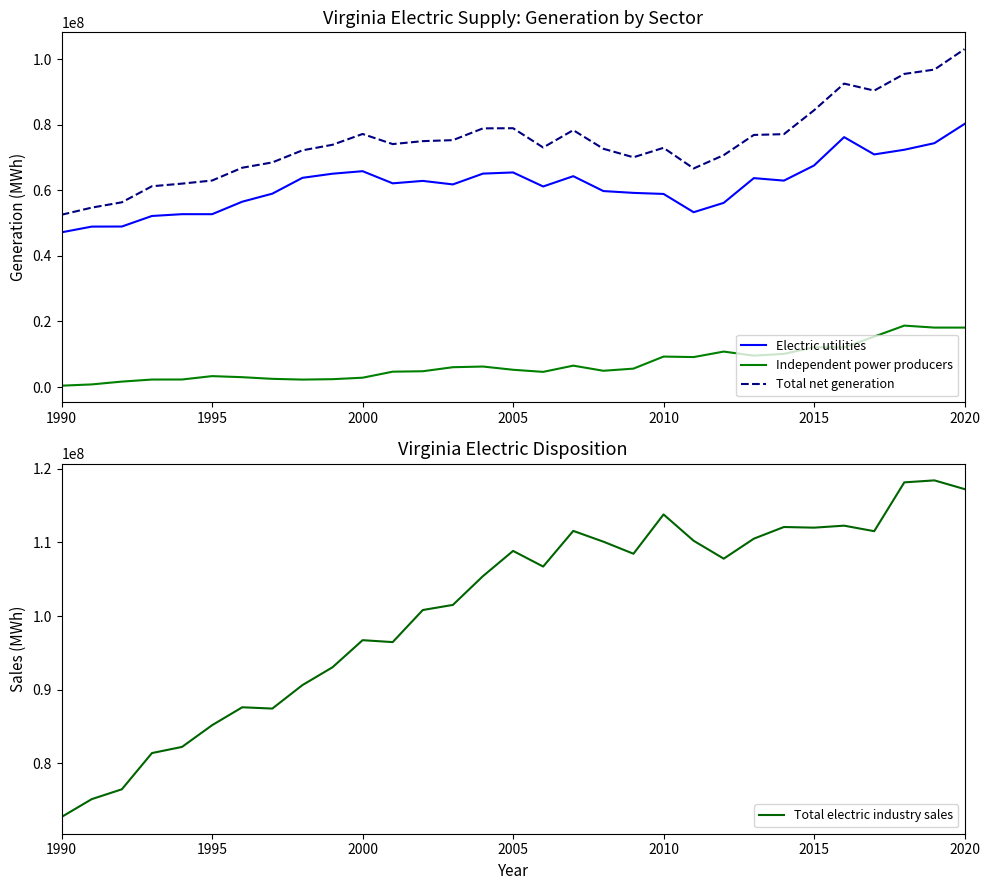

True or false: Total net generation and Independent power producers intersect in this chart.

False